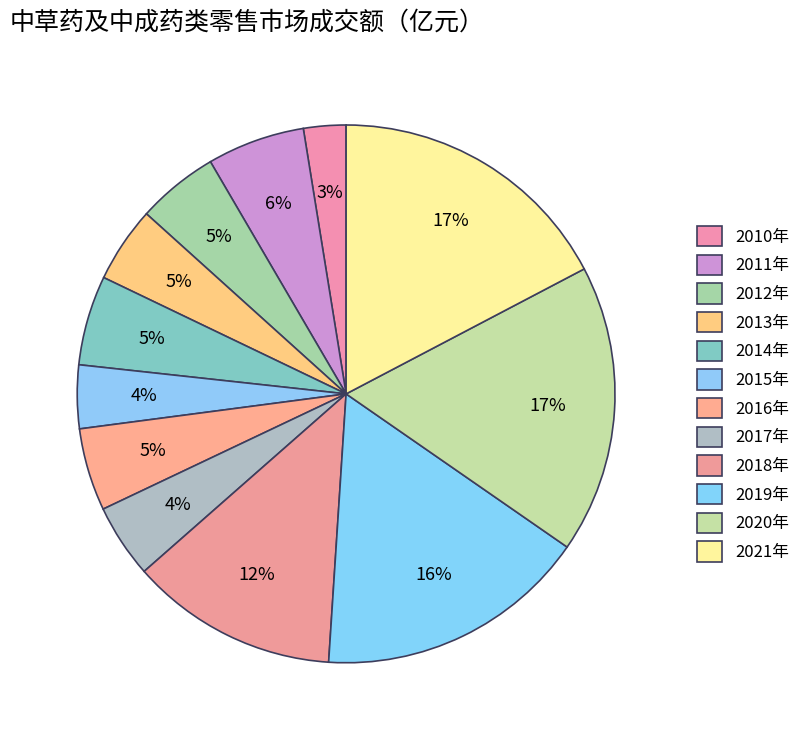

Is it true that 2015年 is 4% of the pie?

True